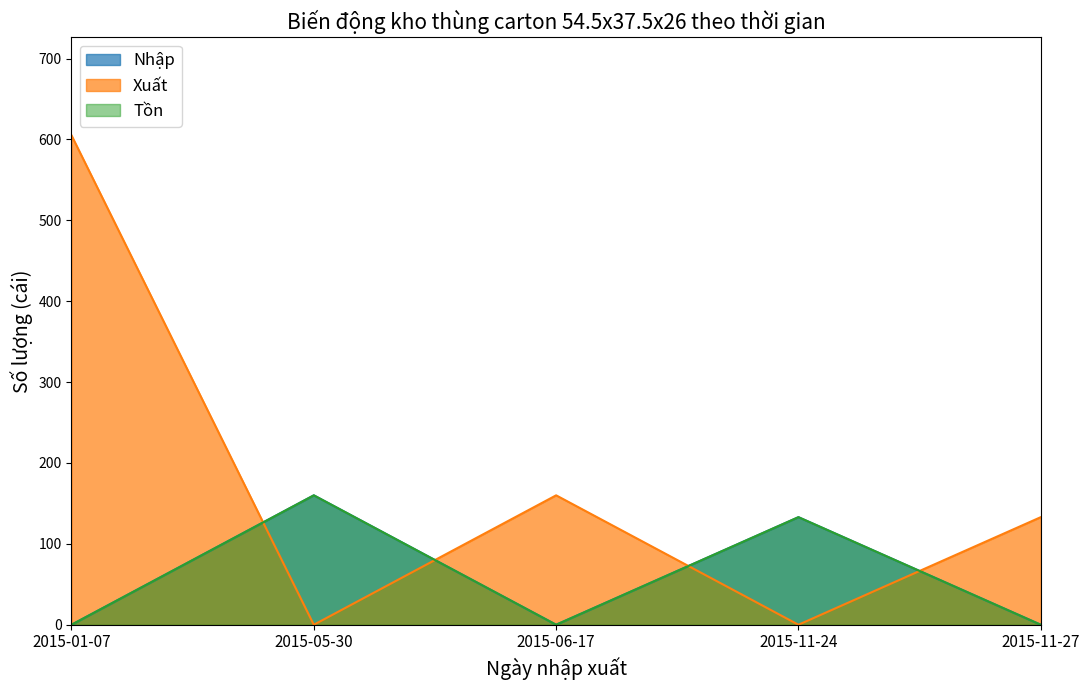

How many positive values does the Nhập series have?

2